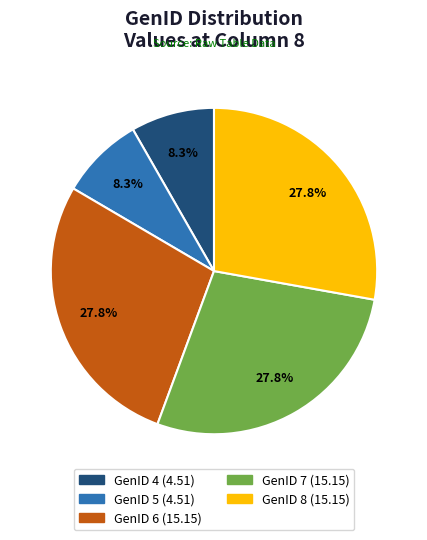

To the nearest percent, what is the average slice percentage?

20%